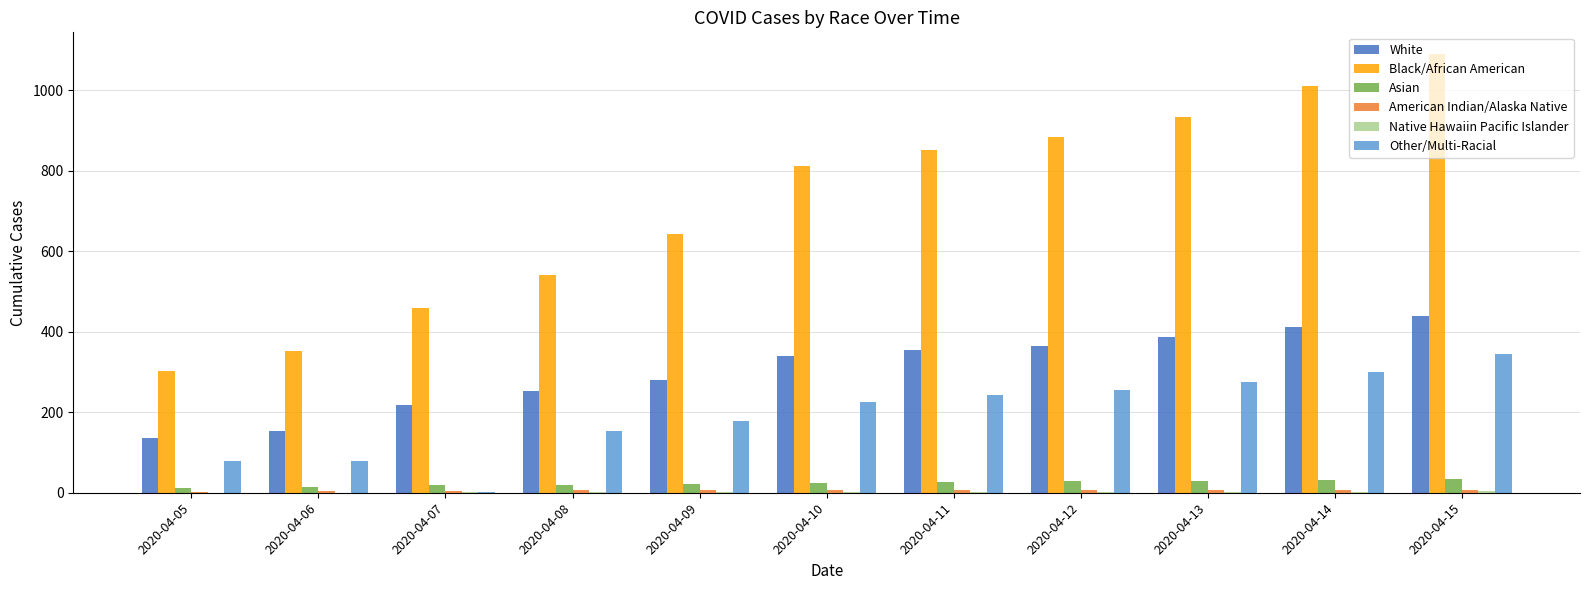

What is the maximum value shown in the chart?

1089